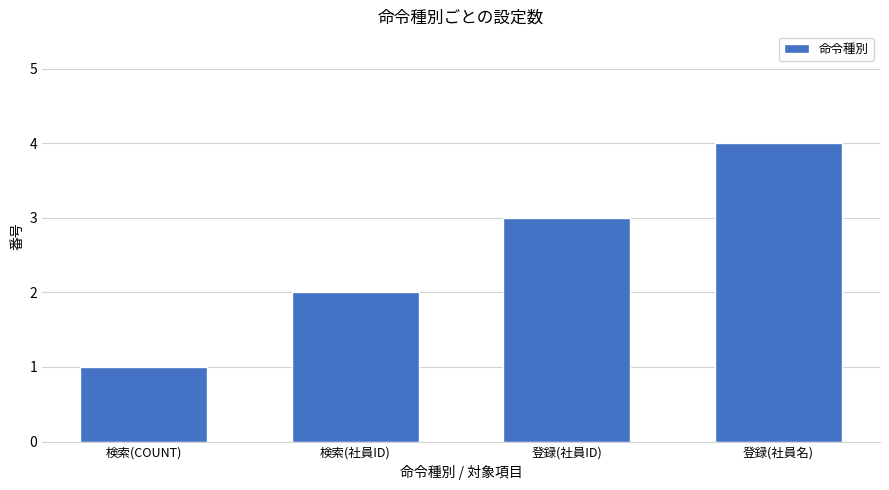

What is the maximum value shown in the chart?

4